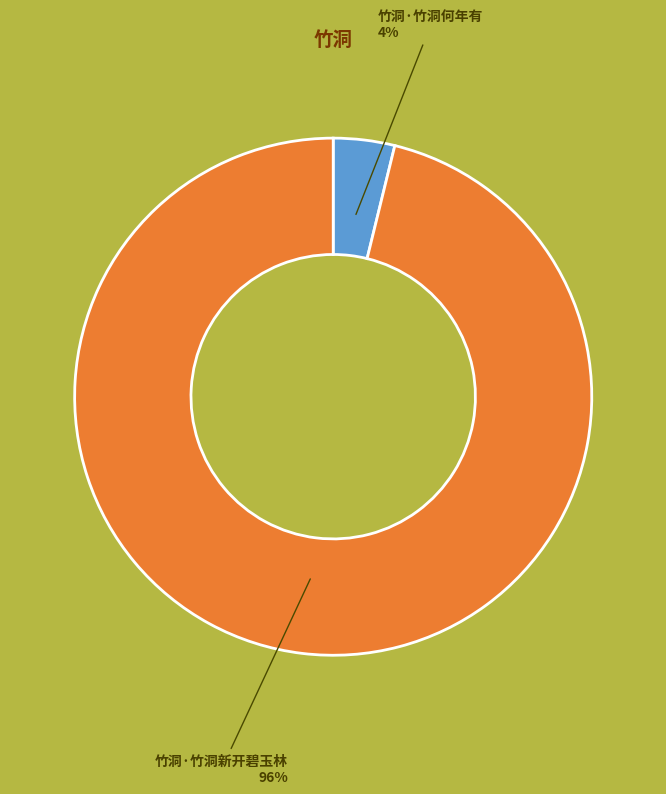

Rank the categories by value from highest to lowest.

竹洞·竹洞新开碧玉林, 竹洞·竹洞何年有